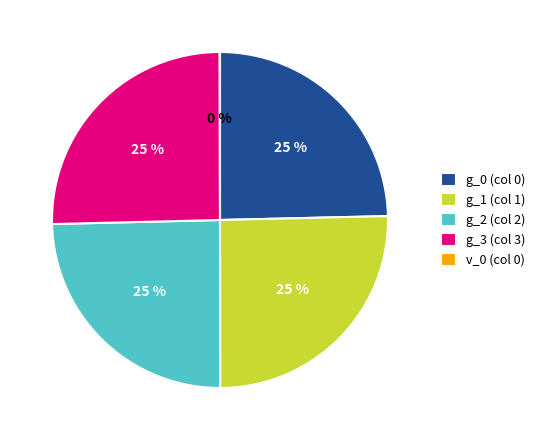

To the nearest percent, what is the average slice percentage?

20%